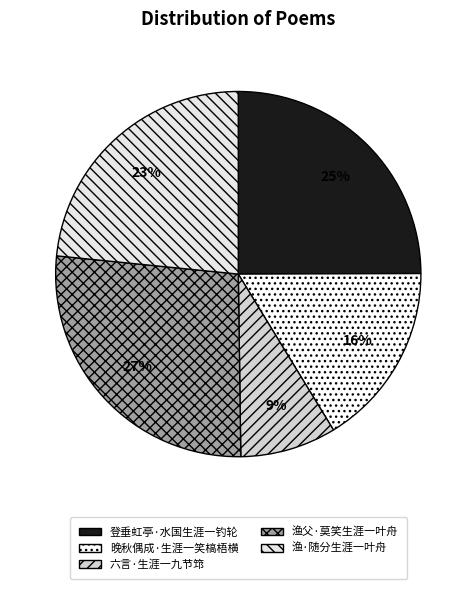

What percentage do 六言·生涯一九节筇 and 渔·随分生涯一叶舟 together represent?

31.9%